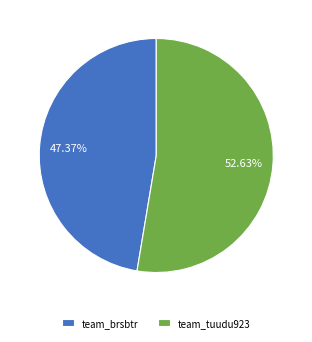

The team_tuudu923 slice represents 53% of the pie. True or false?

True